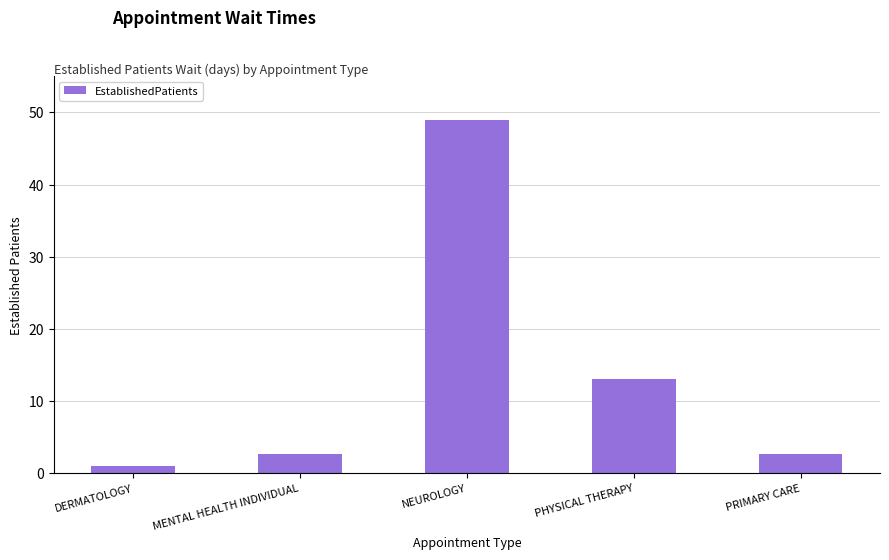

At which category does the chart reach its minimum across all series?

DERMATOLOGY